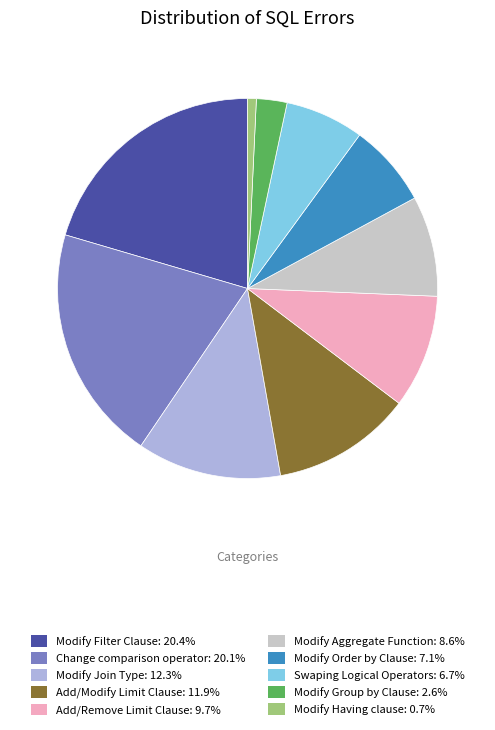

The Swaping Logical Operators slice represents 16% of the pie. True or false?

False